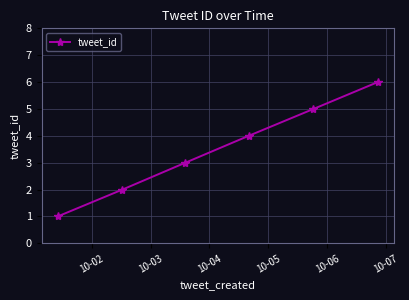

What is the maximum value shown in the chart?

6